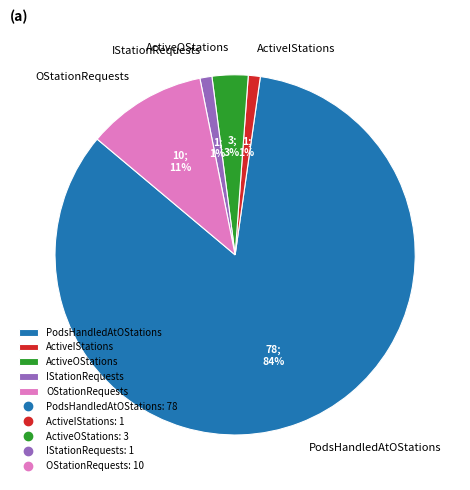

How many segments does this pie chart have?

5